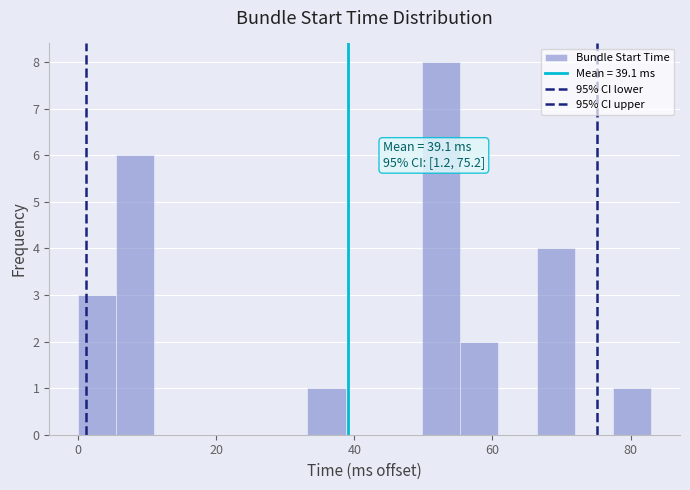

Around what value on the x-axis is the tallest bar? Give the approximate position of its centre, as read against the axis.

52